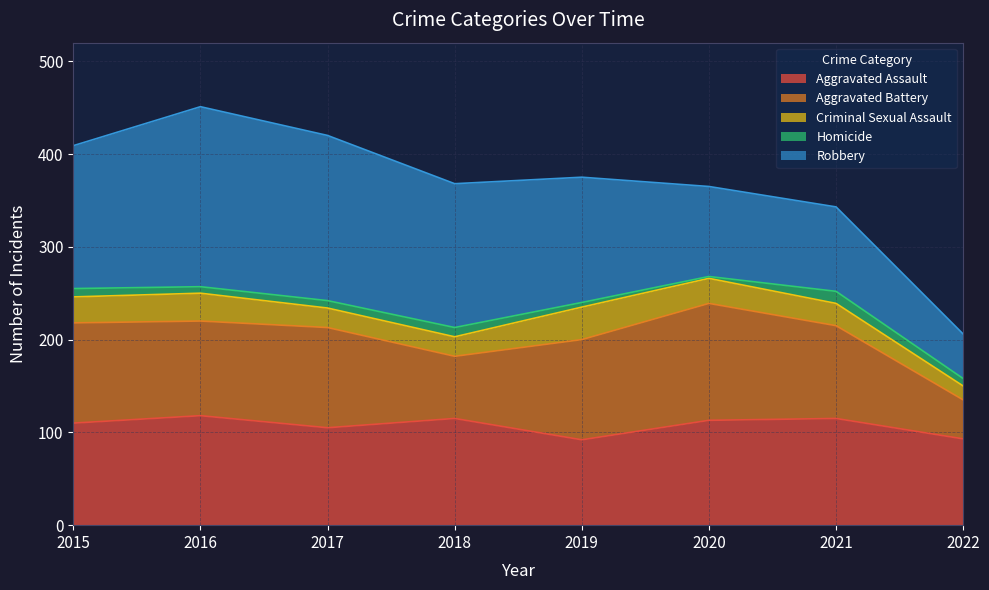

Which series has the largest total across all categories?

Robbery